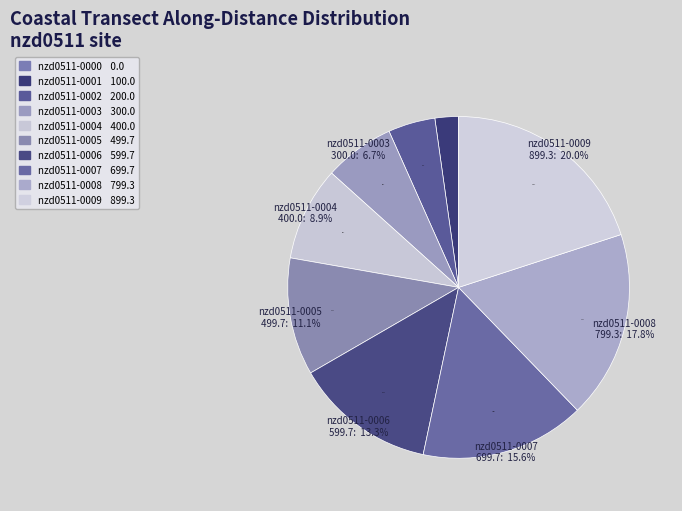

Which slice is the smallest?

nzd0511-0000